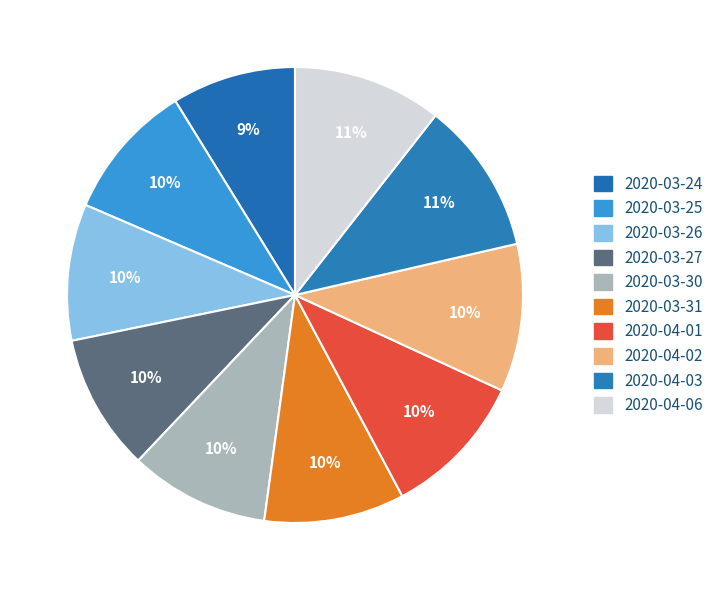

To the nearest percent, what percentage of the pie is 2020-04-03?

11%